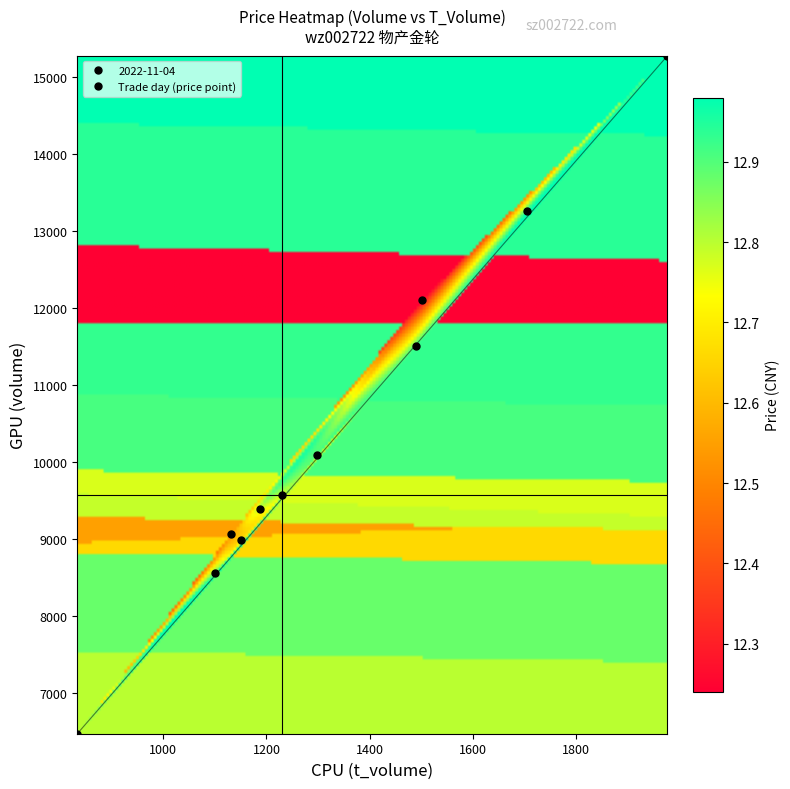

Which series has the largest range (max minus min)?

2022-11-04